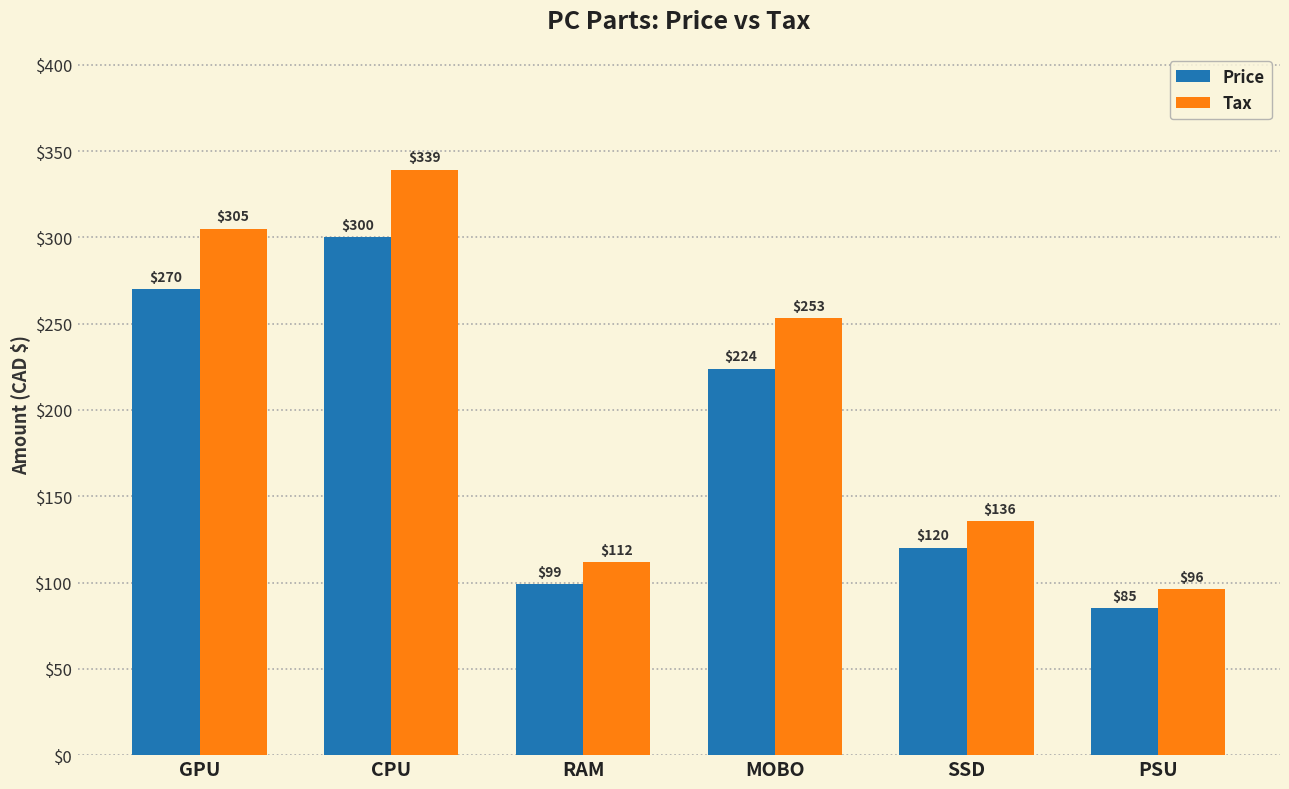

Which series has the largest range (max minus min)?

Tax